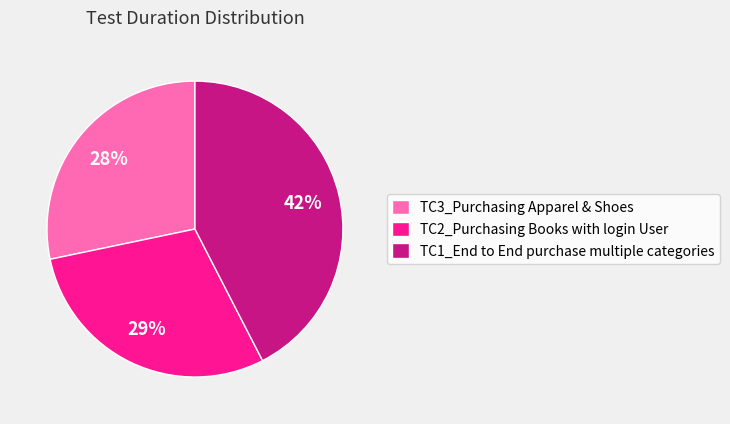

Does any single category account for the majority?

No